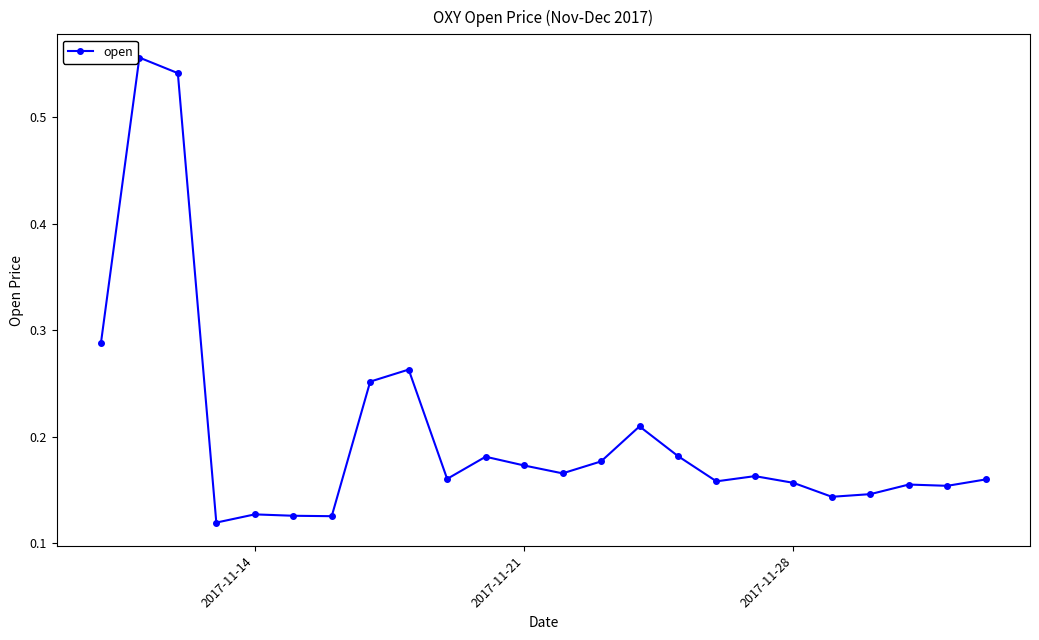

What is the sum of all values?

4.9